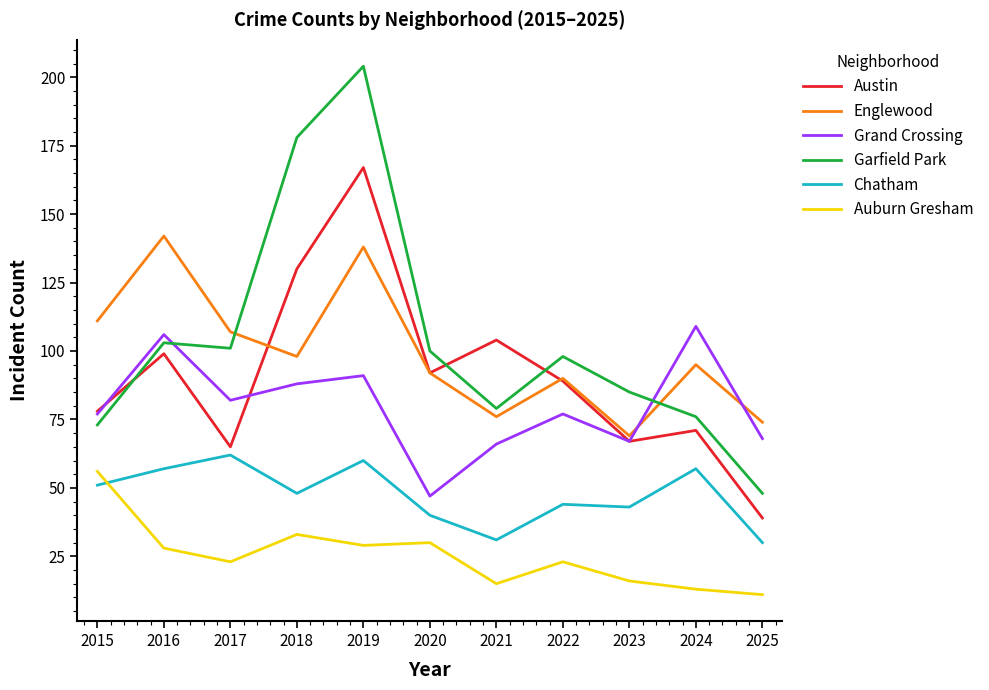

What is the difference between the highest and lowest values at 2022?

75